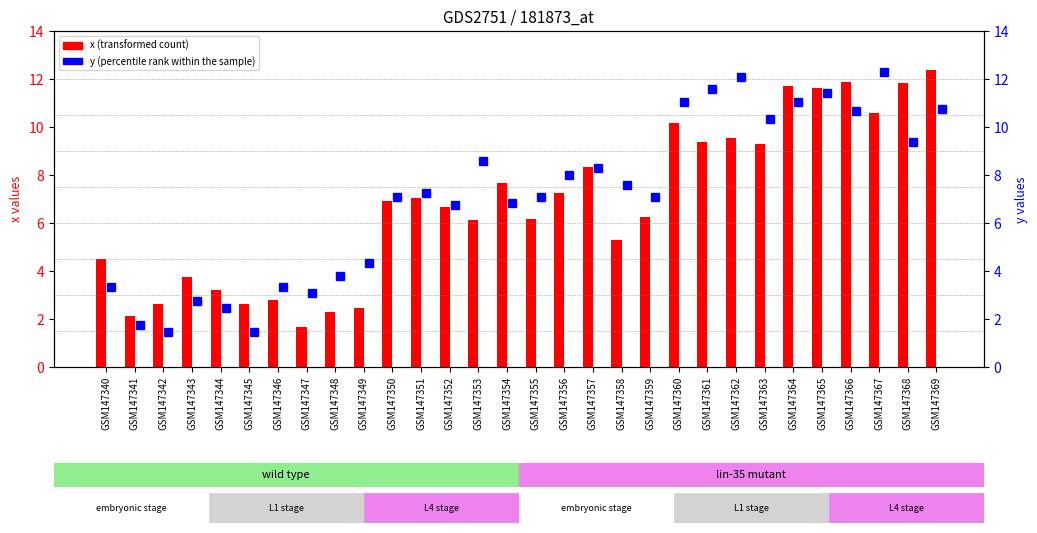

Is it true that x equals 14.6 at GSM147360?

False